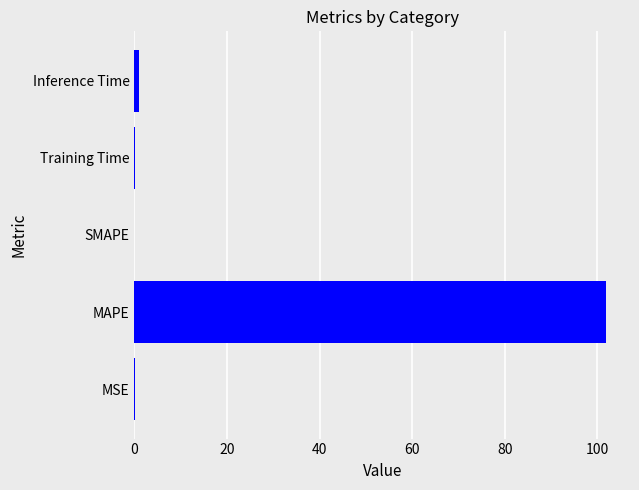

Count the number of categories in the chart.

5